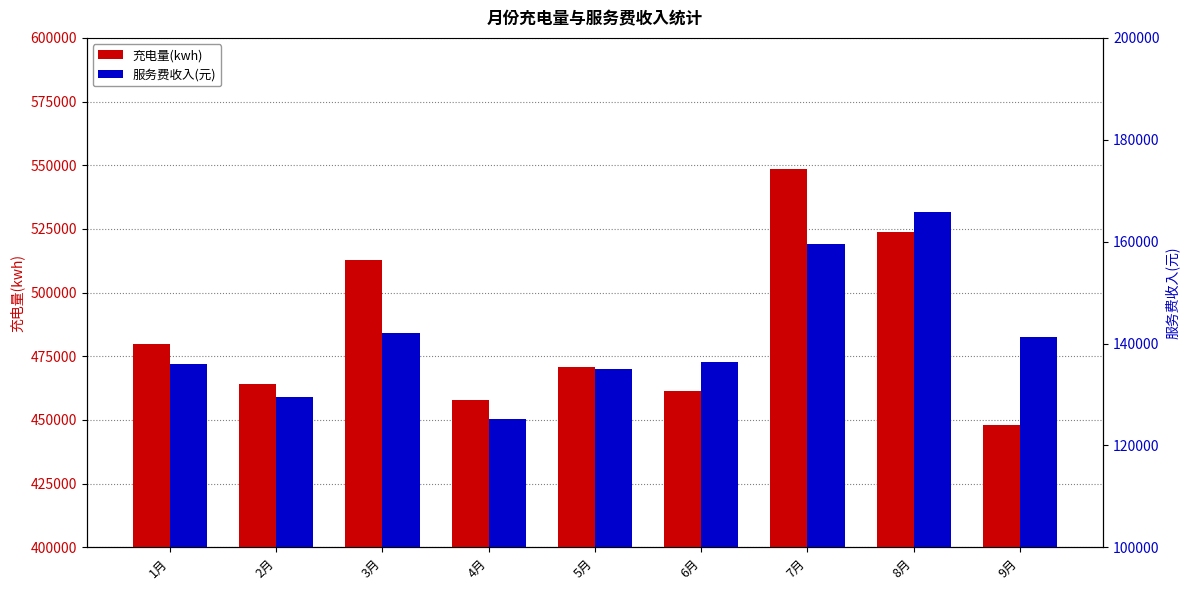

How many values in the 服务费收入(元) series are below 136456?

4